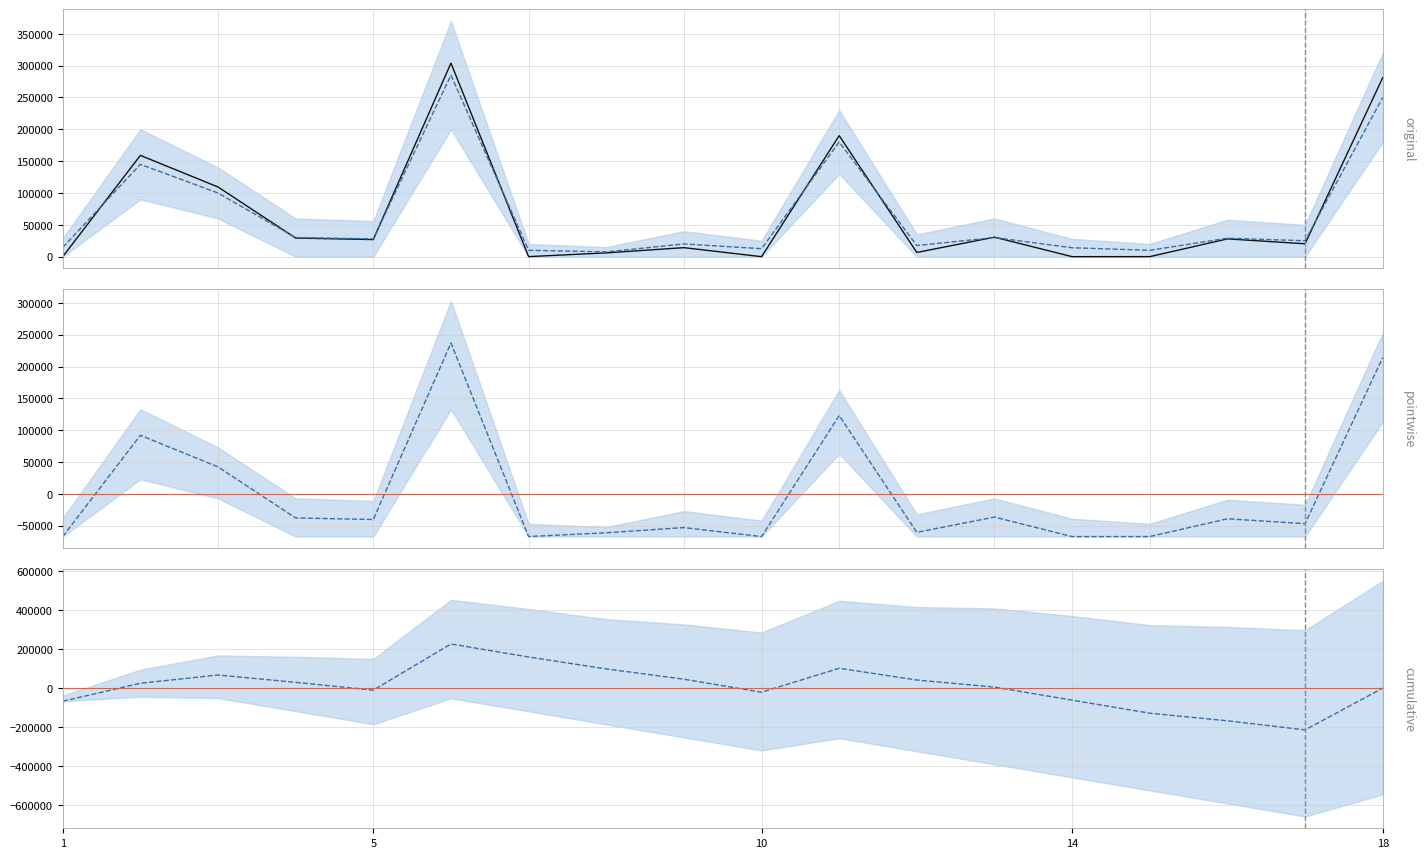

The value of pointwise at 7 is -96361.9. True or false?

False